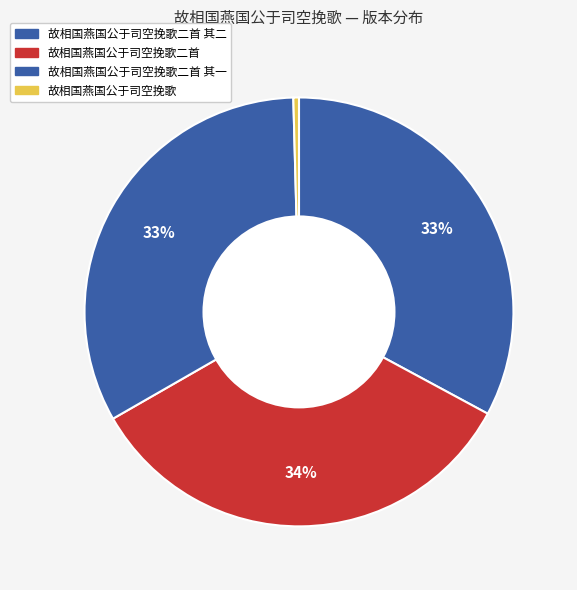

To the nearest percent, what is the average slice percentage?

25%